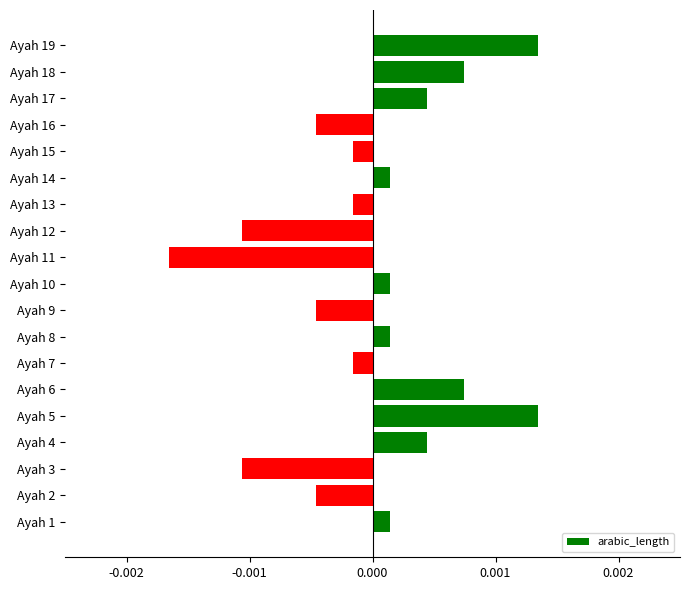

Which category has the lowest value across all series?

Ayah 11